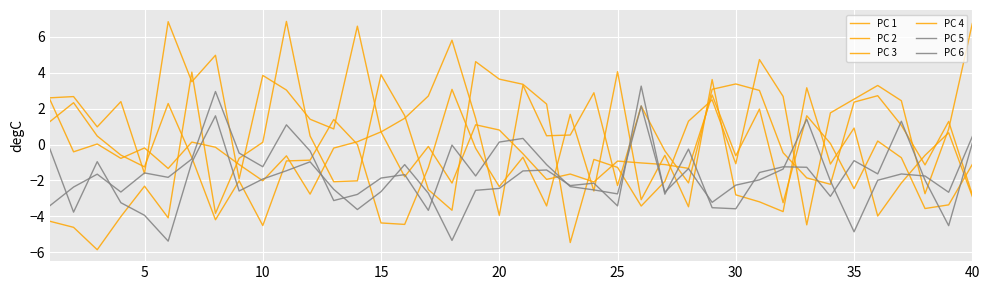

Does the chart display data point markers on the line(s)?

No